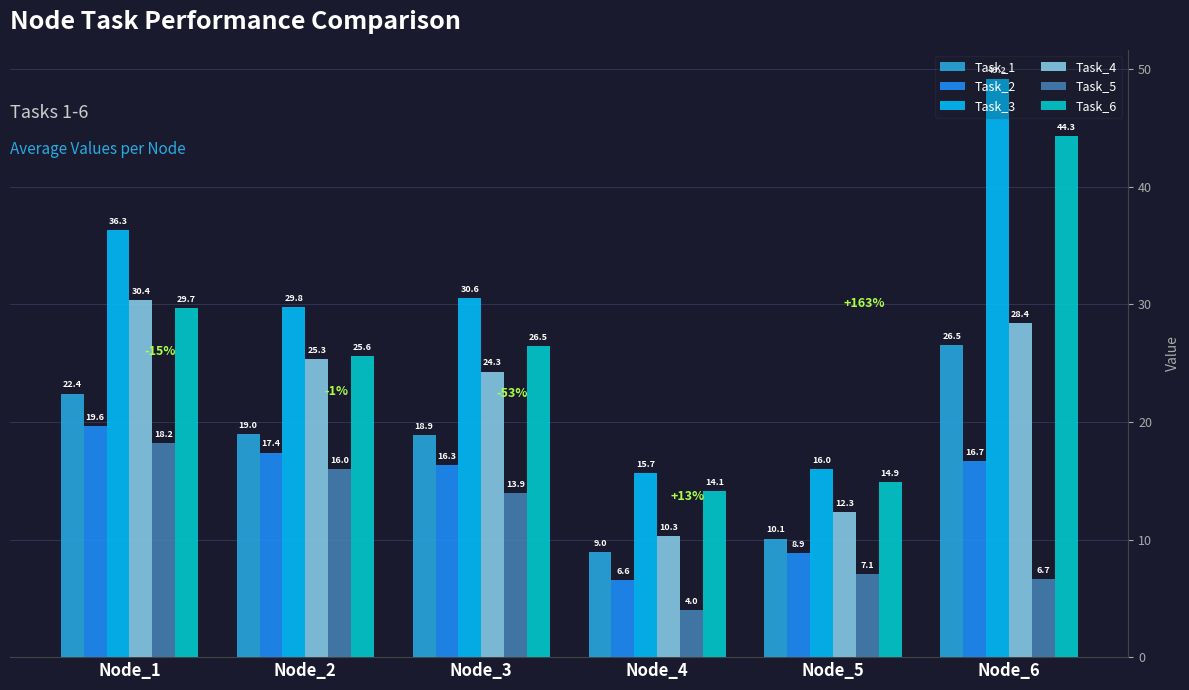

How many bars are there in total?

36